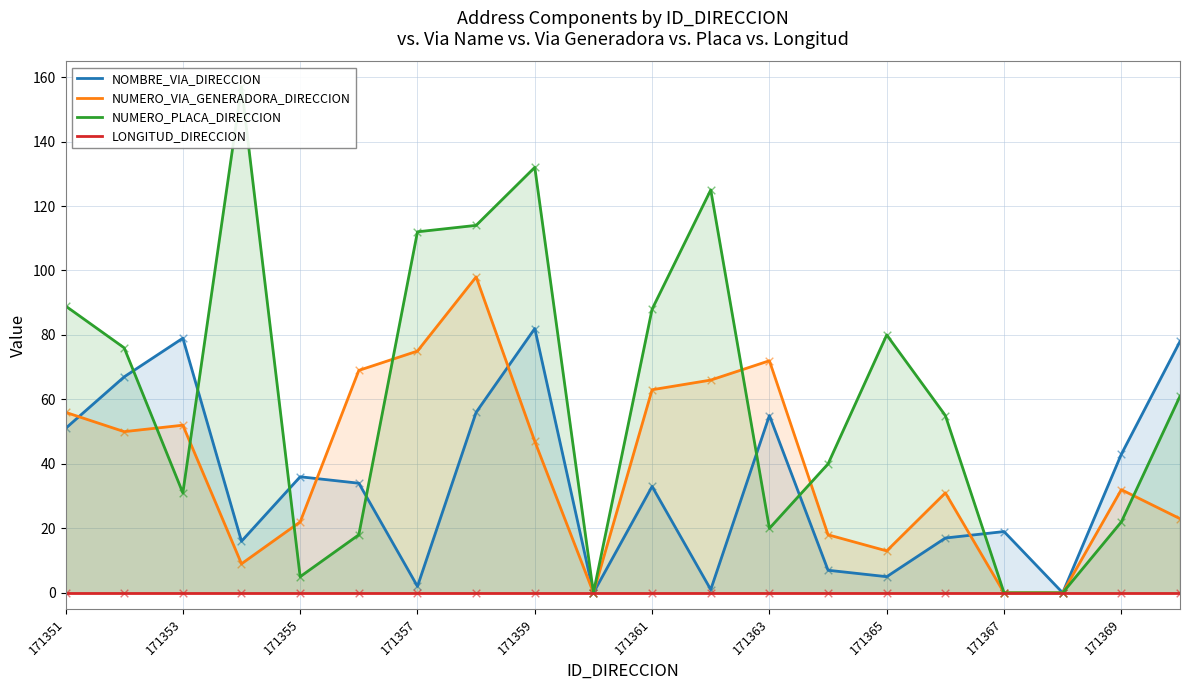

Which series reaches the maximum Y coordinate?

NUMERO_PLACA_DIRECCION